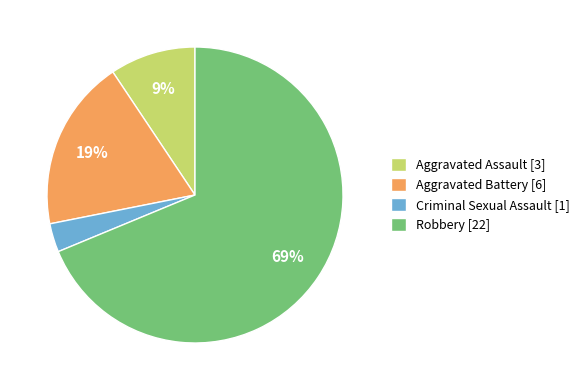

Which slice is the smallest?

Criminal Sexual Assault